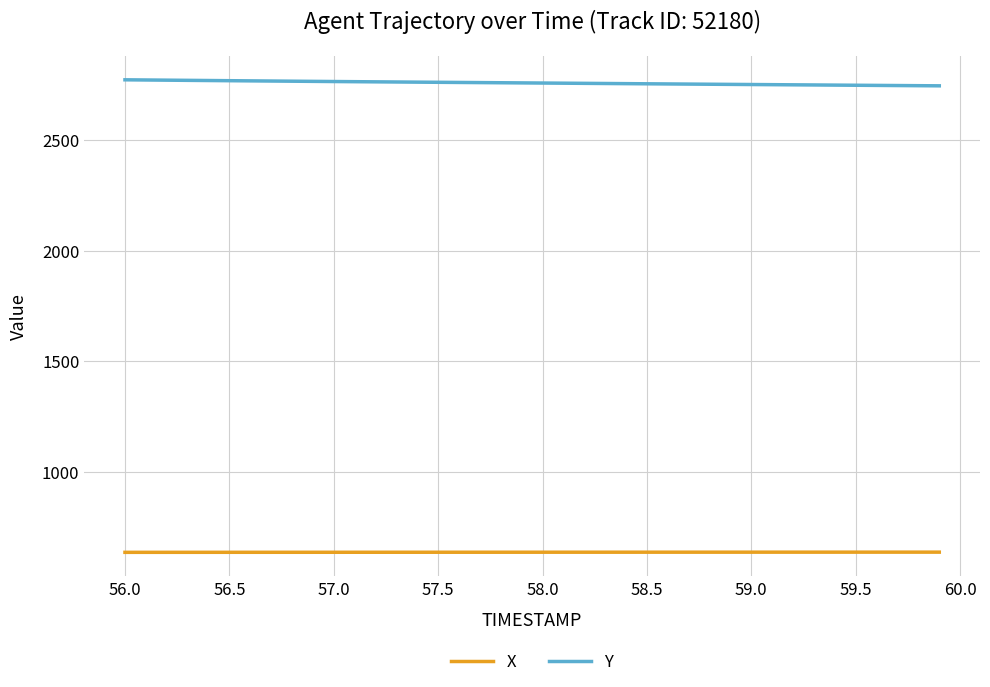

How many lines are shown in the chart?

2